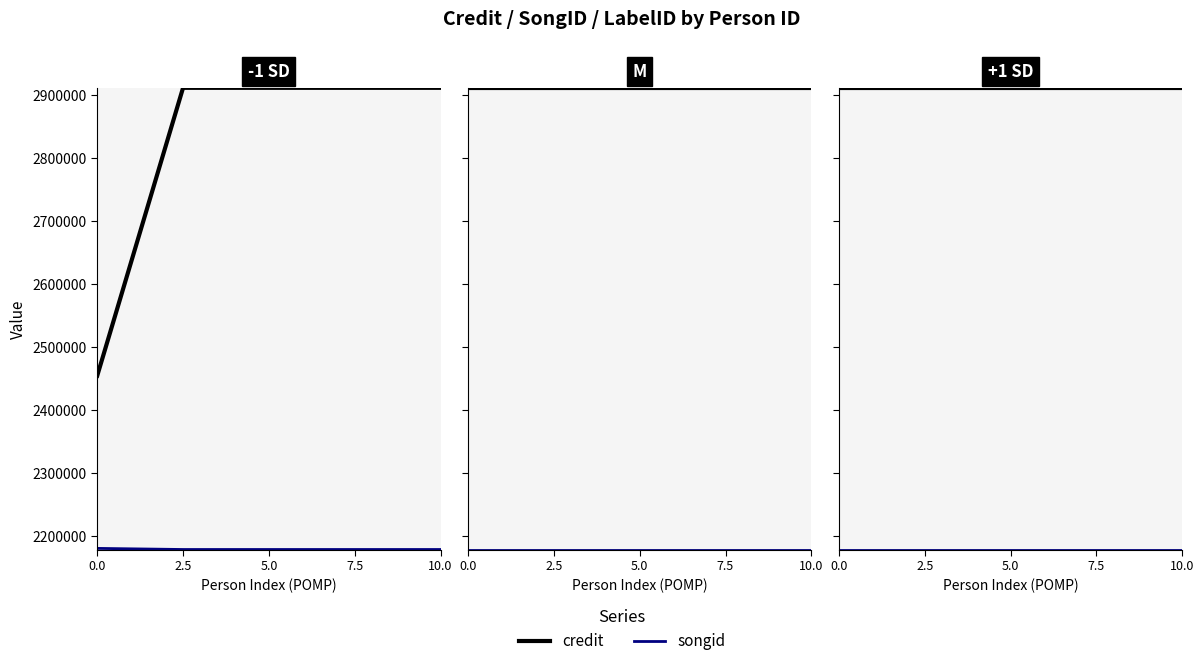

True or false: credit has a value of 722751 at 5.0.

False